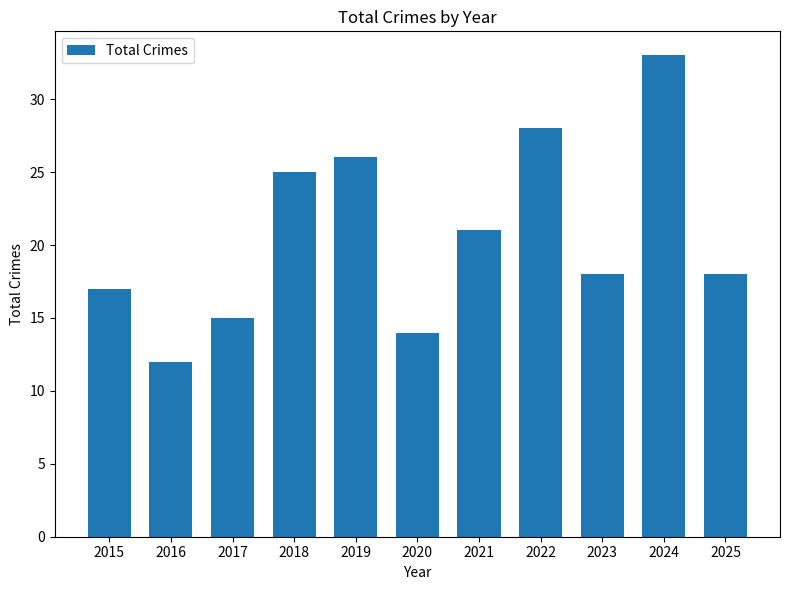

What is the difference between the second highest and second lowest values?

14